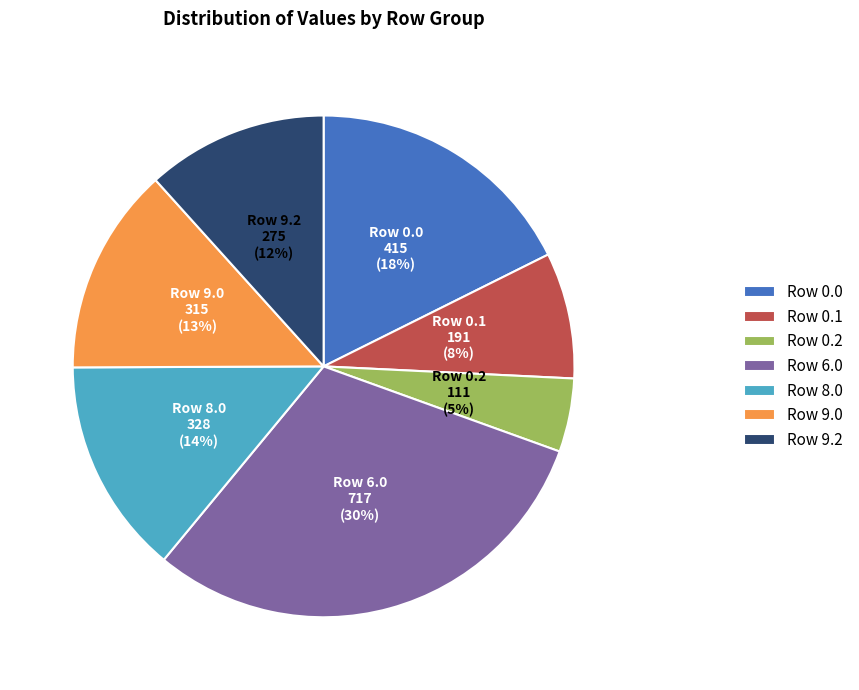

To the nearest percent, what percentage of the pie is Row 9.2?

12%